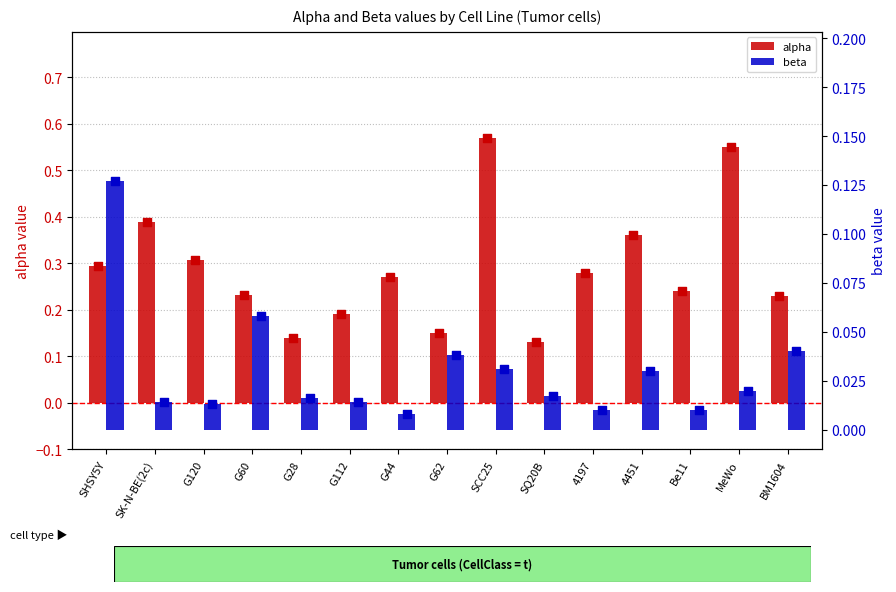

Which series has the largest total across all categories?

alpha